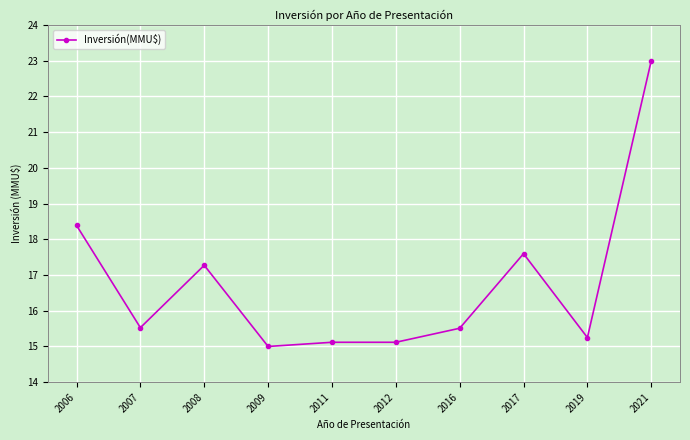

How many data points are above 15?

9